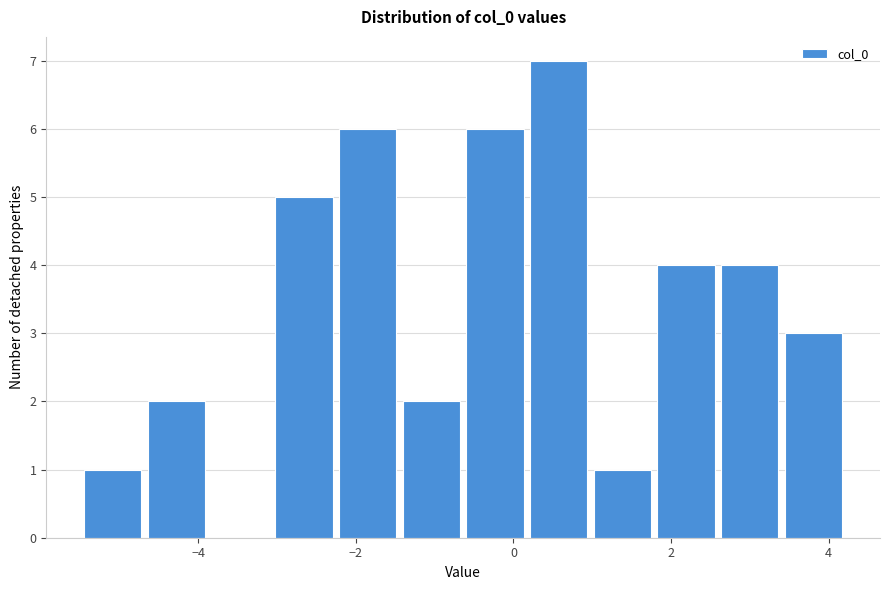

Over which range of the x-axis is the bar tallest?

0.2 to 1.0